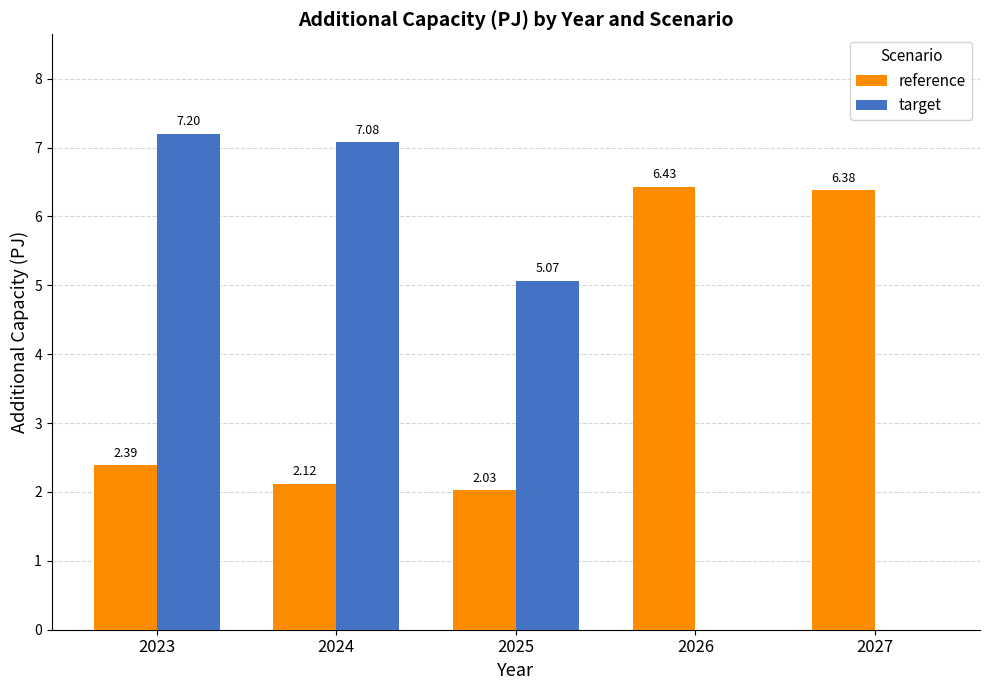

Between 2023 and 2025, which series saw the biggest shift?

target